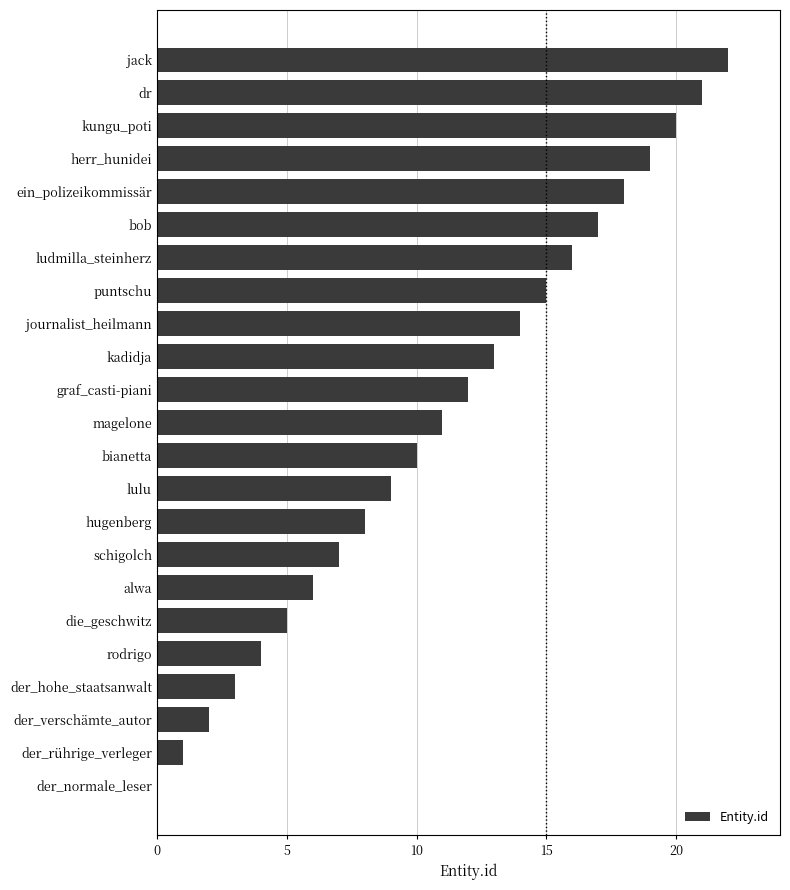

What is the greatest value displayed?

22